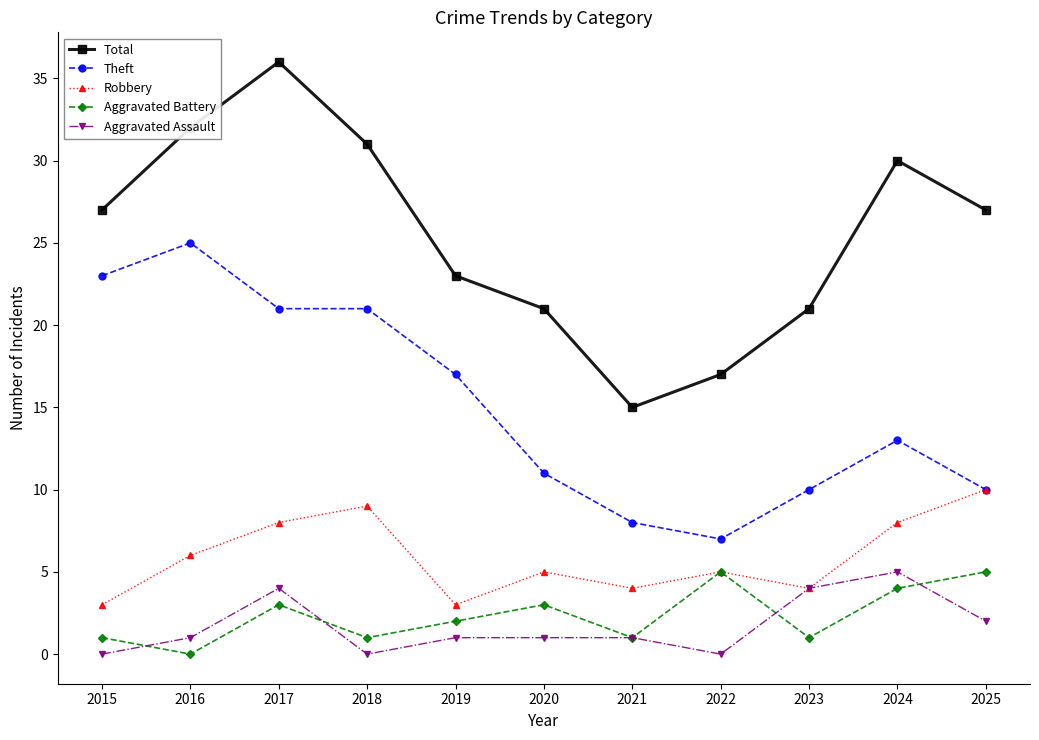

True or false: Total has more than 1 interior local peaks.

True